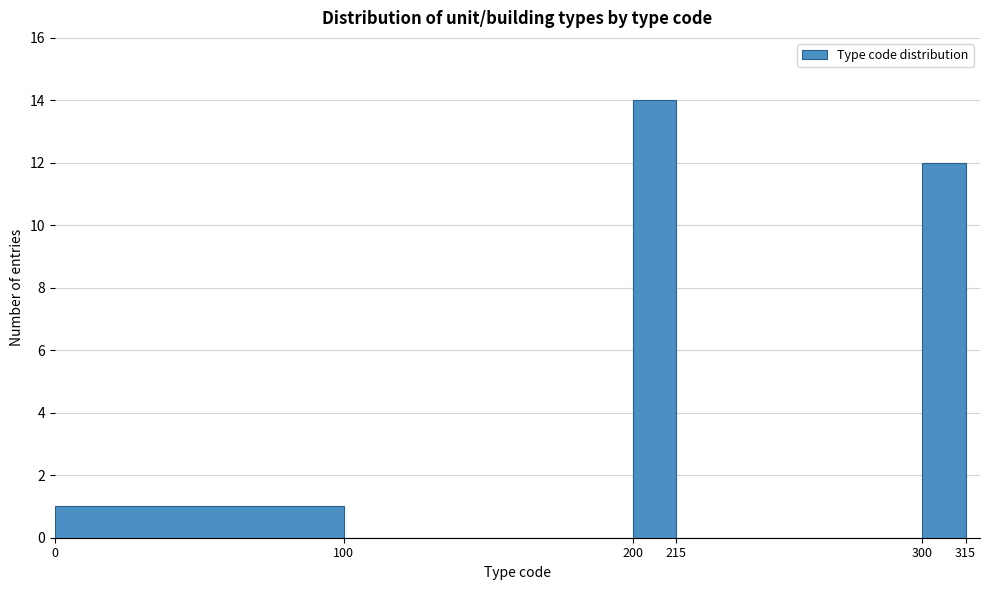

Reading left to right, list every bar in this chart as the range it spans on the x-axis followed by its height. The values are not printed on the chart, so give them approximately, as read against the axis.

0 to 100: 1
100 to 200: 0
200 to 215: 14
215 to 300: 0
300 to 315: 12